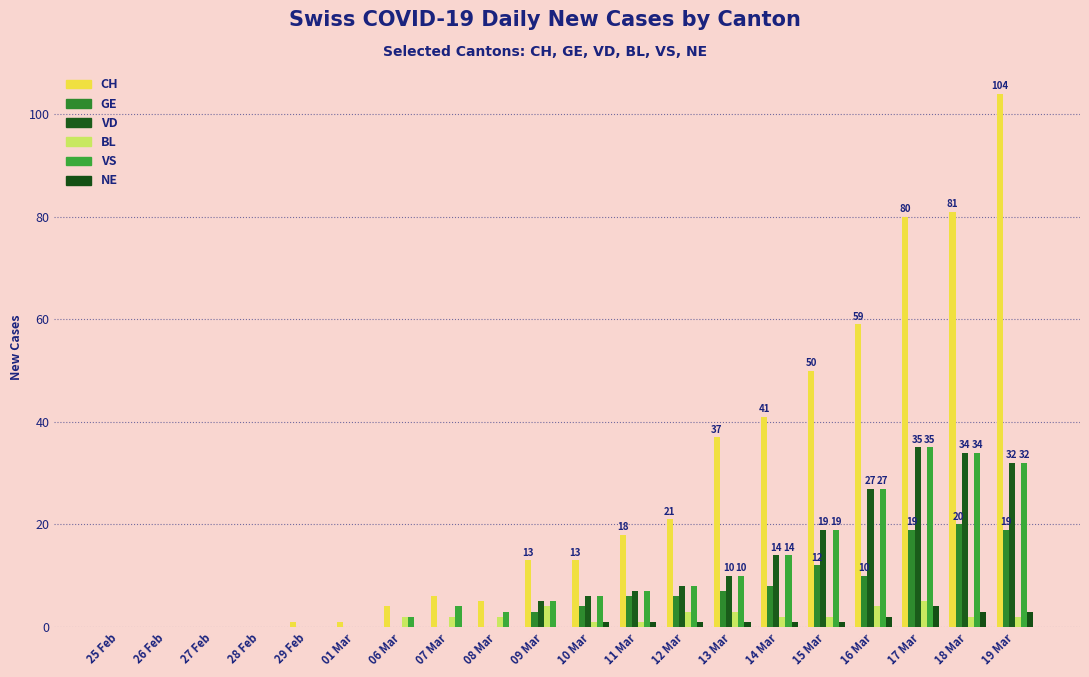

Which series changed the most between 25 Feb and 08 Mar?

CH